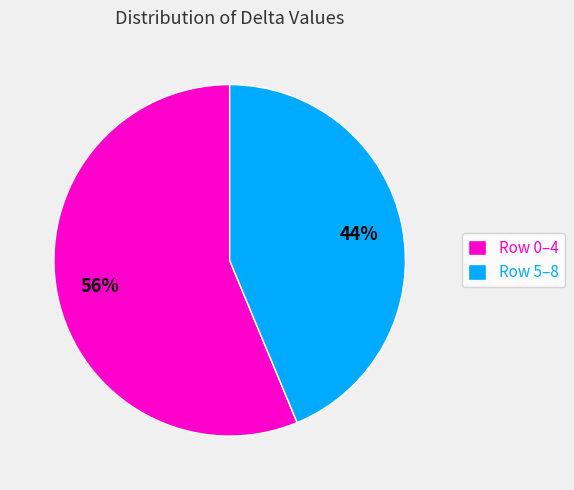

To the nearest percent, what is the average slice percentage?

50%